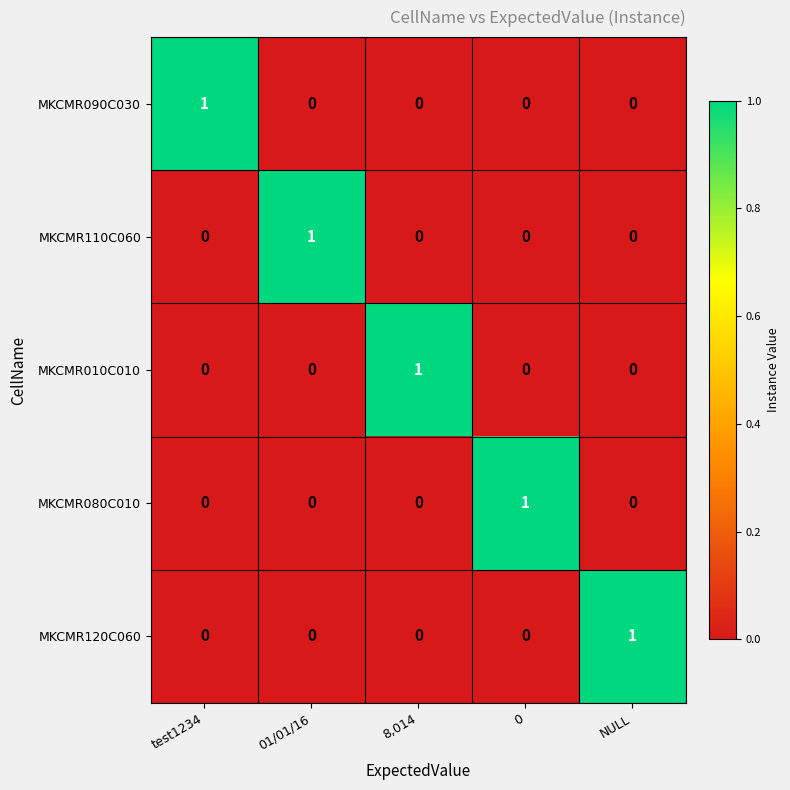

Reading right to left, what are all the values shown in this chart?

MKCMR090C030: 0	0	0	0	1
MKCMR110C060: 0	0	0	1	0
MKCMR010C010: 0	0	1	0	0
MKCMR080C010: 0	1	0	0	0
MKCMR120C060: 1	0	0	0	0